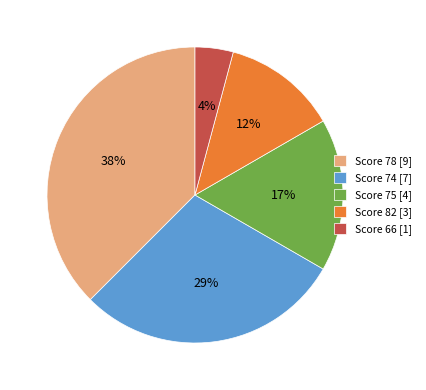

Does Score 66 [1] account for over 50% of the chart?

No